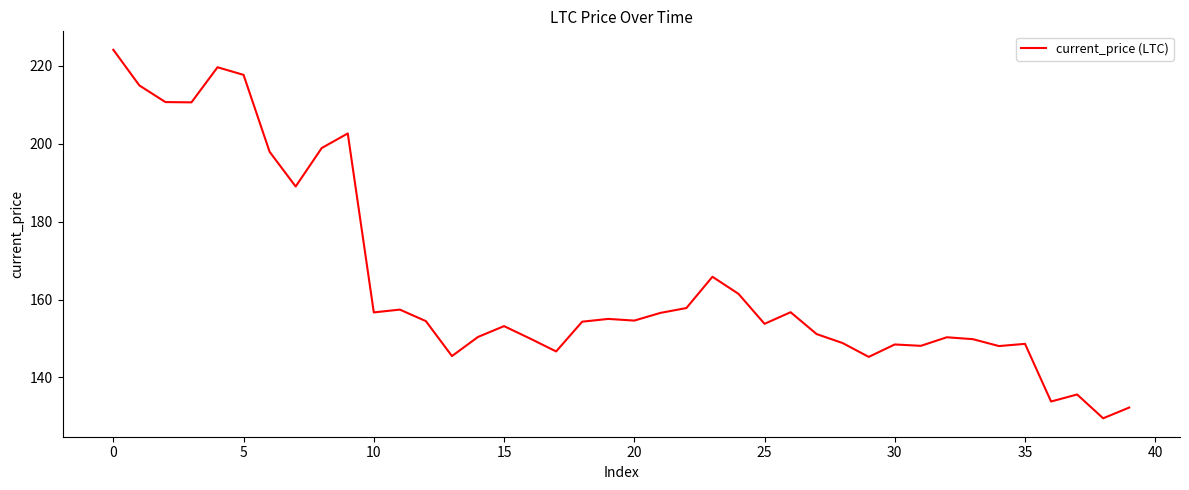

What is the greatest value displayed?

224.1